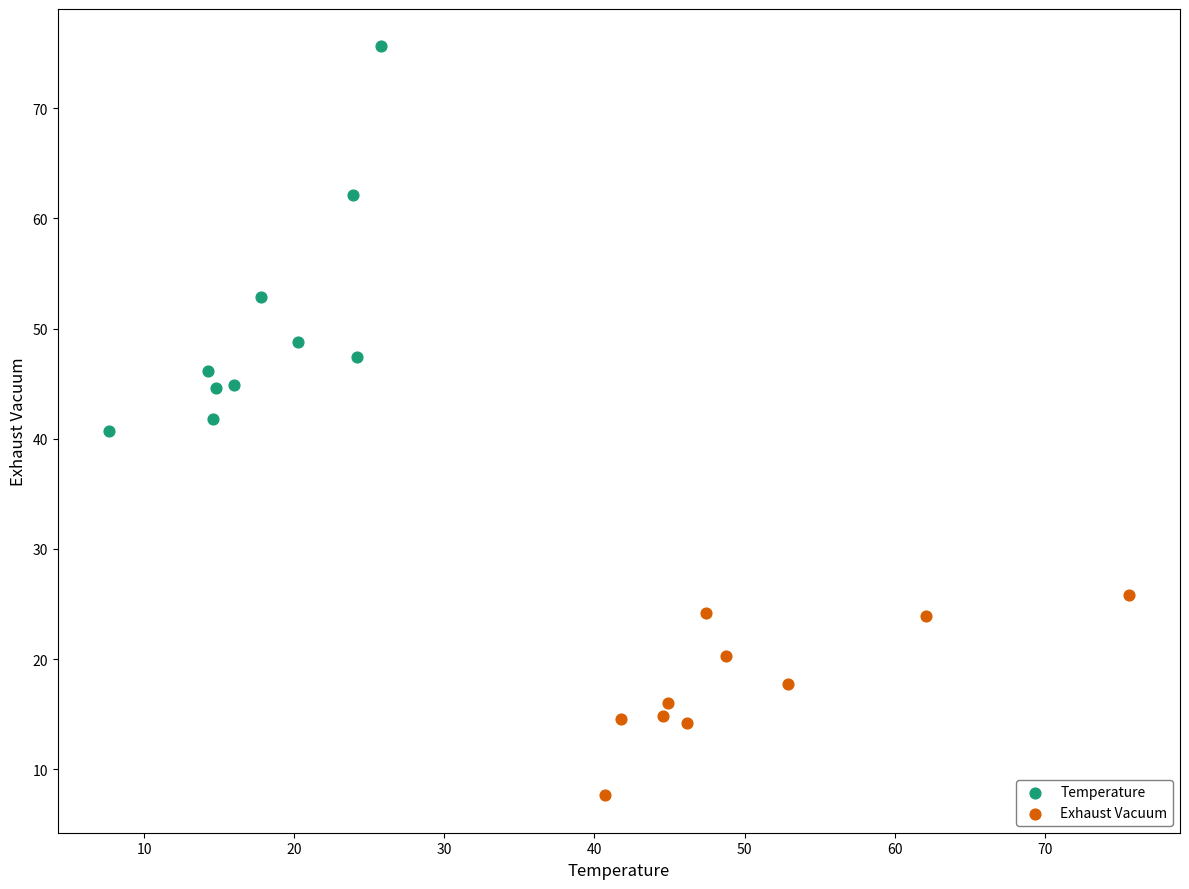

Which series has the widest spread of Y values?

Temperature